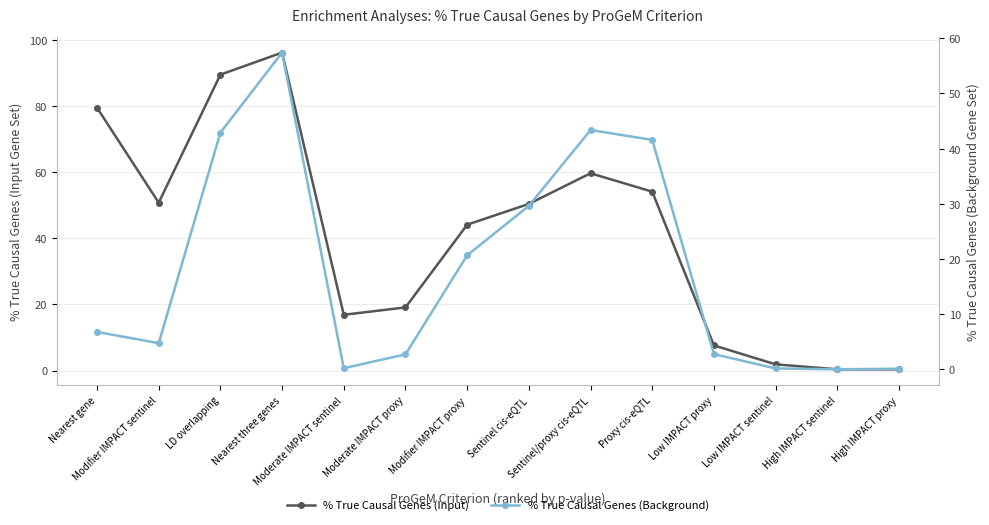

The % True Causal Genes (Background) series shows 0.1 at Low IMPACT sentinel. True or false?

True